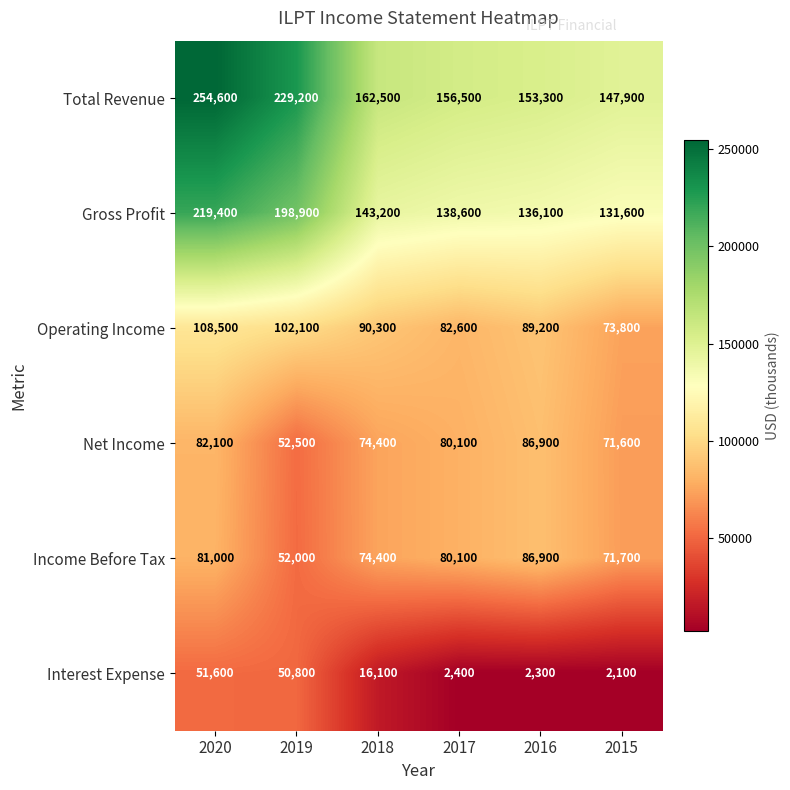

What is the minimum value shown in the chart?

2100